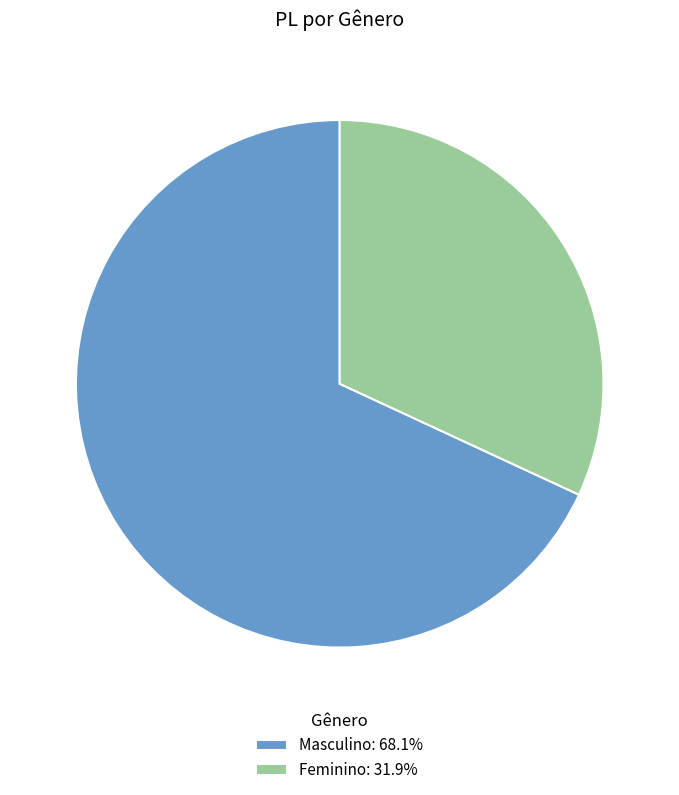

Is it true that Feminino is 32% of the pie?

True